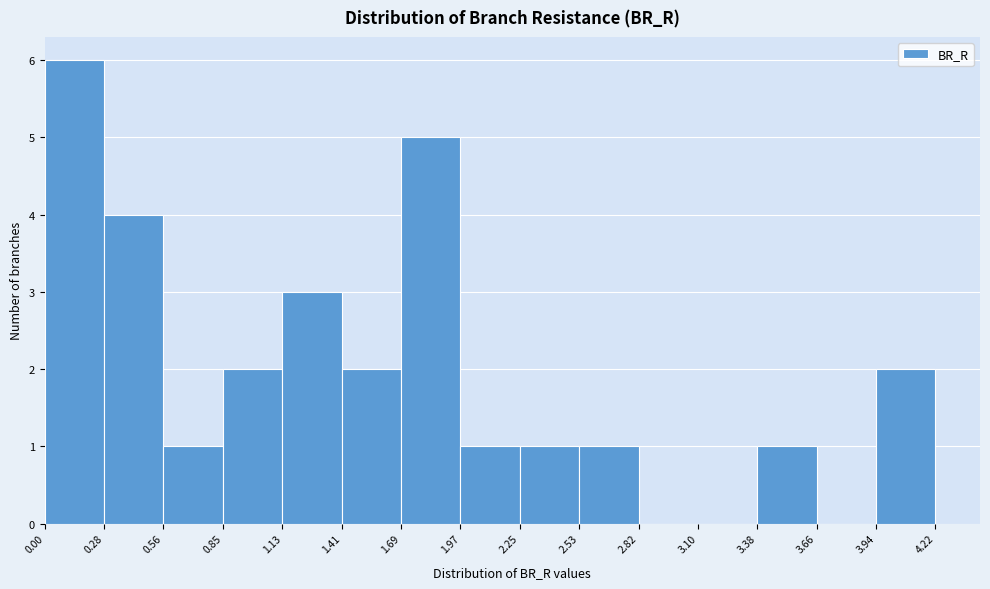

Reading left to right, list every bar in this chart as the range it spans on the x-axis followed by its height. The values are not printed on the chart, so give them approximately, as read against the axis.

0.00 to 0.28: 6
0.28 to 0.56: 4
0.56 to 0.85: 1
0.85 to 1.13: 2
1.13 to 1.41: 3
1.41 to 1.69: 2
1.69 to 1.97: 5
1.97 to 2.25: 1
2.25 to 2.53: 1
2.53 to 2.82: 1
2.82 to 3.10: 0
3.10 to 3.38: 0
3.38 to 3.66: 1
3.66 to 3.94: 0
3.94 to 4.22: 2